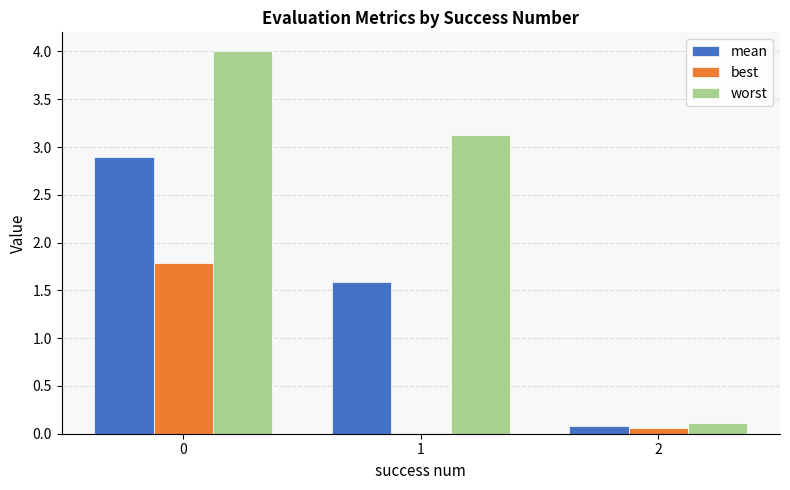

Are the bars grouped side by side (vs. stacked)?

Yes